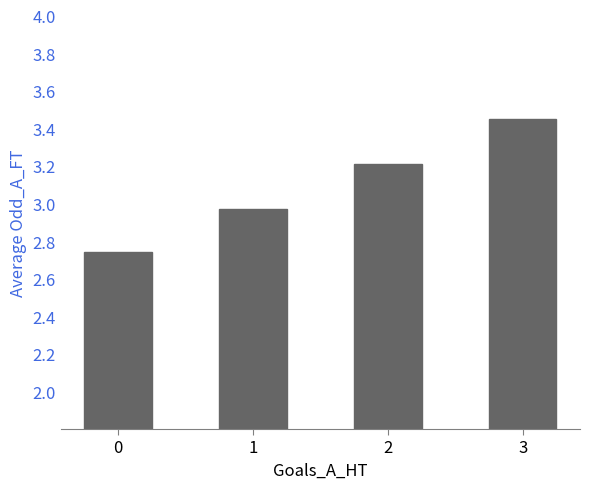

List the labels in order of value, largest first.

3, 2, 1, 0